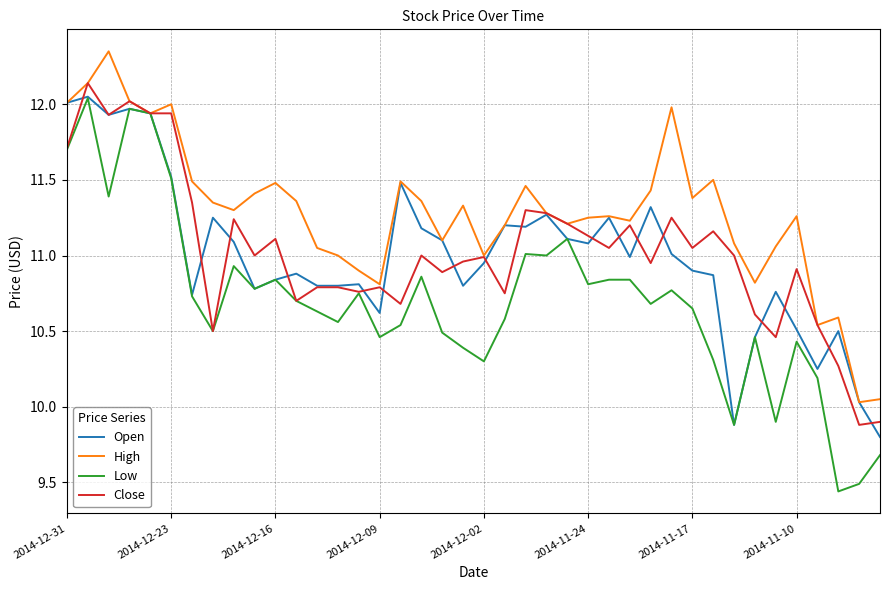

Which series has the widest spread of values?

Low